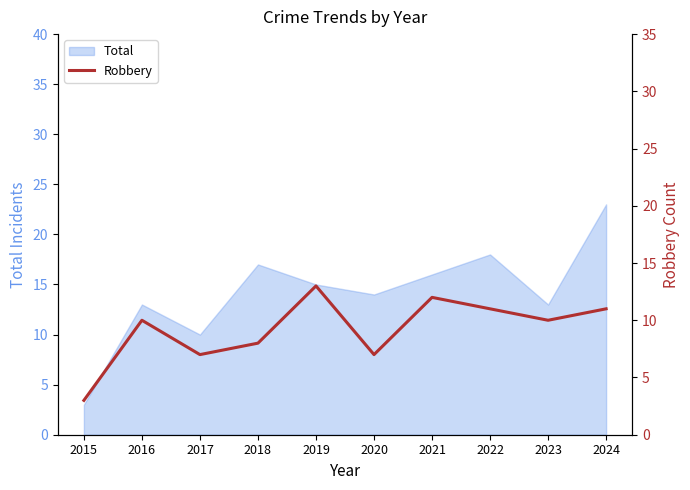

What is the minimum value shown in the chart?

3